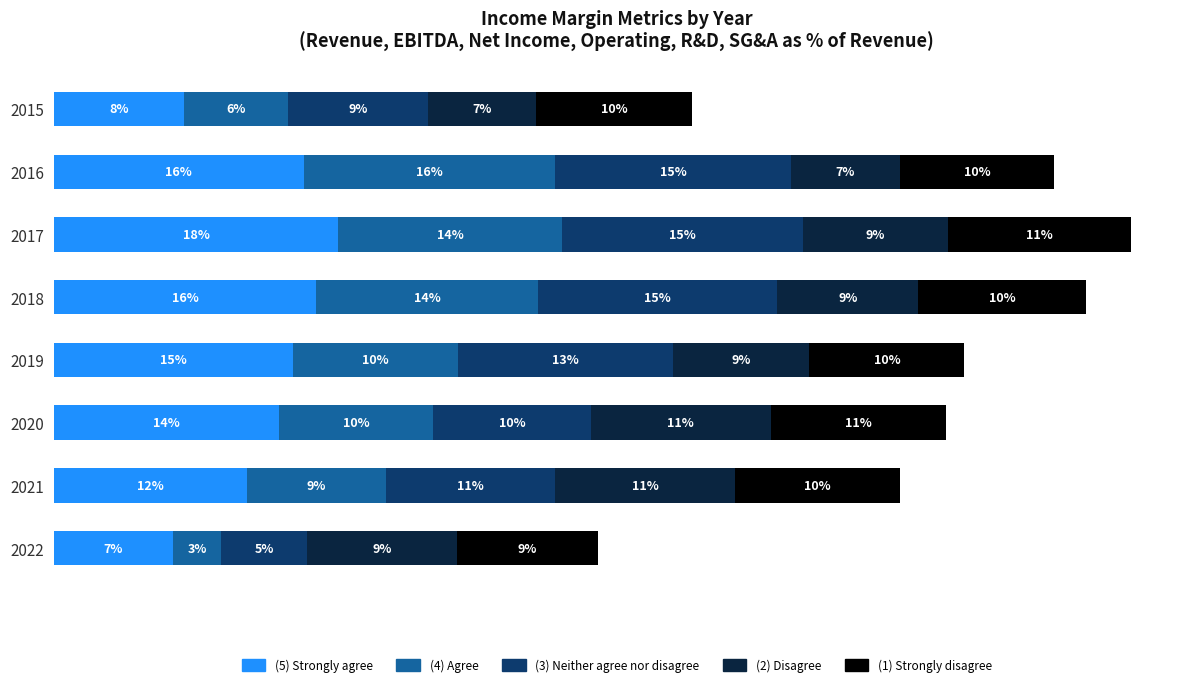

What are all the series names shown in the legend?

(5) Strongly agree, (4) Agree, (3) Neither agree nor disagree, (2) Disagree, (1) Strongly disagree